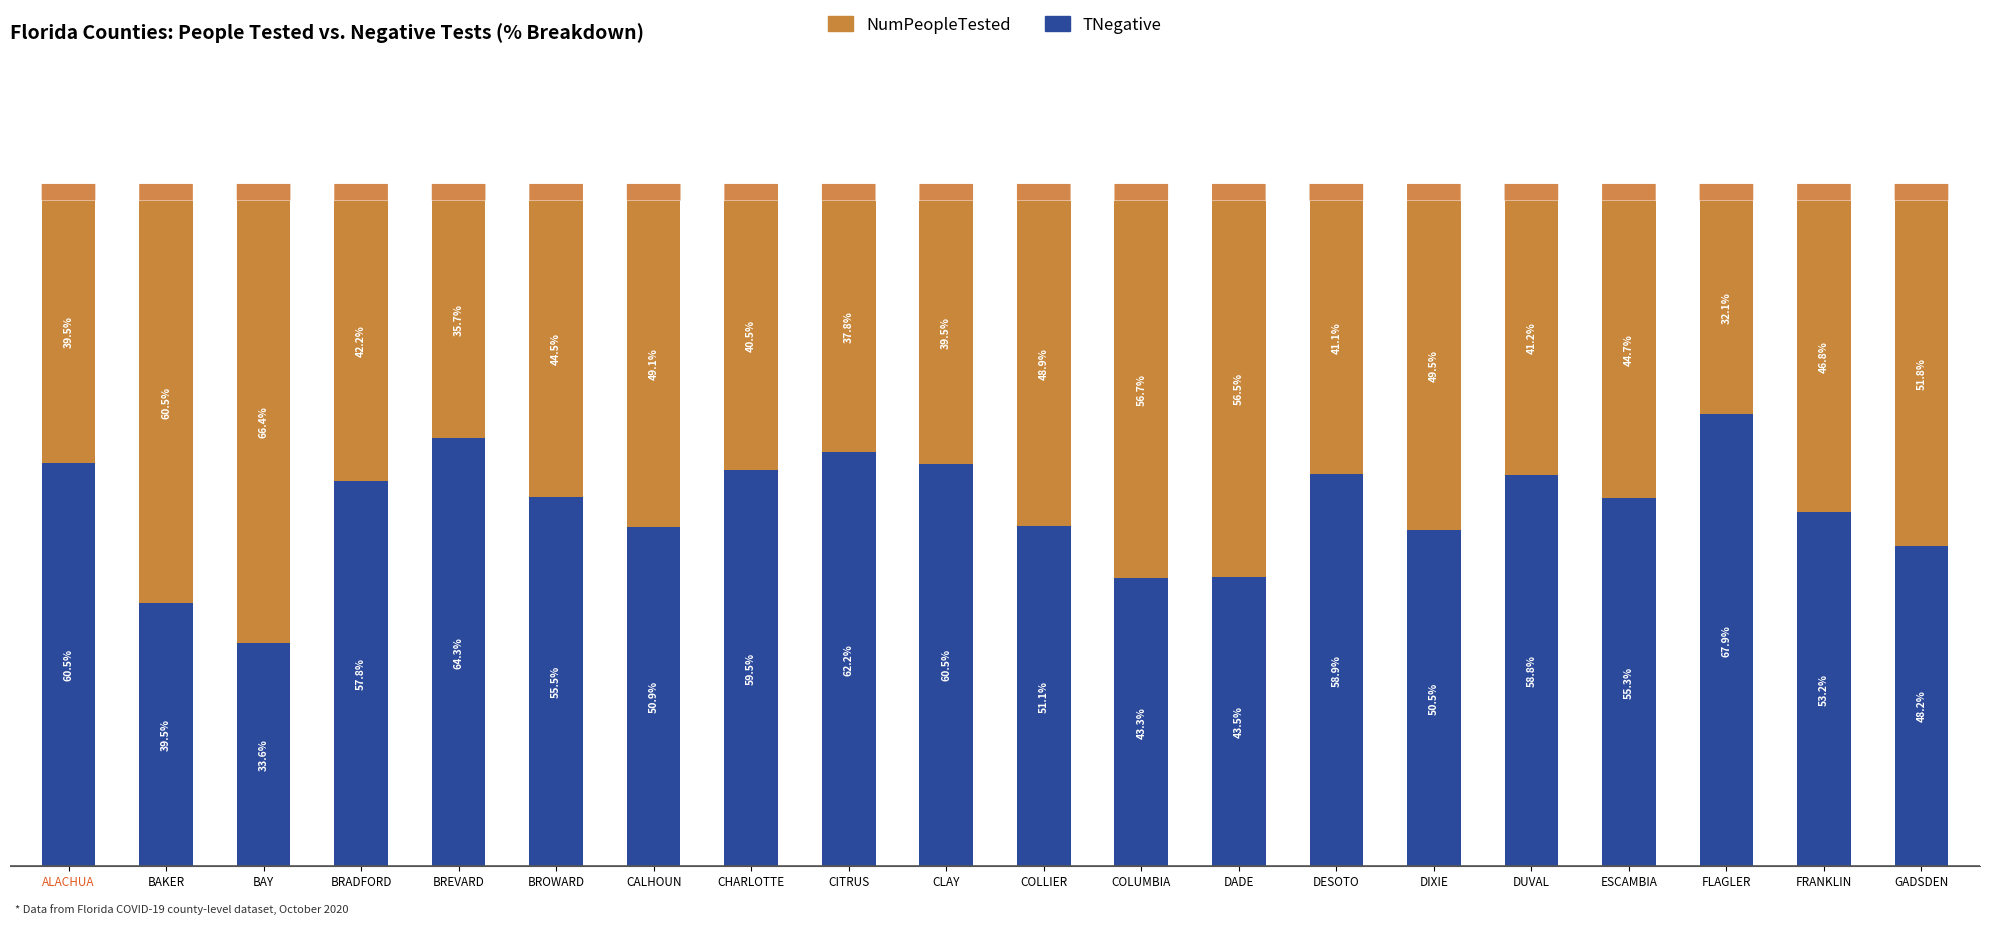

Which category has the highest value in the TNegative series?

FLAGLER